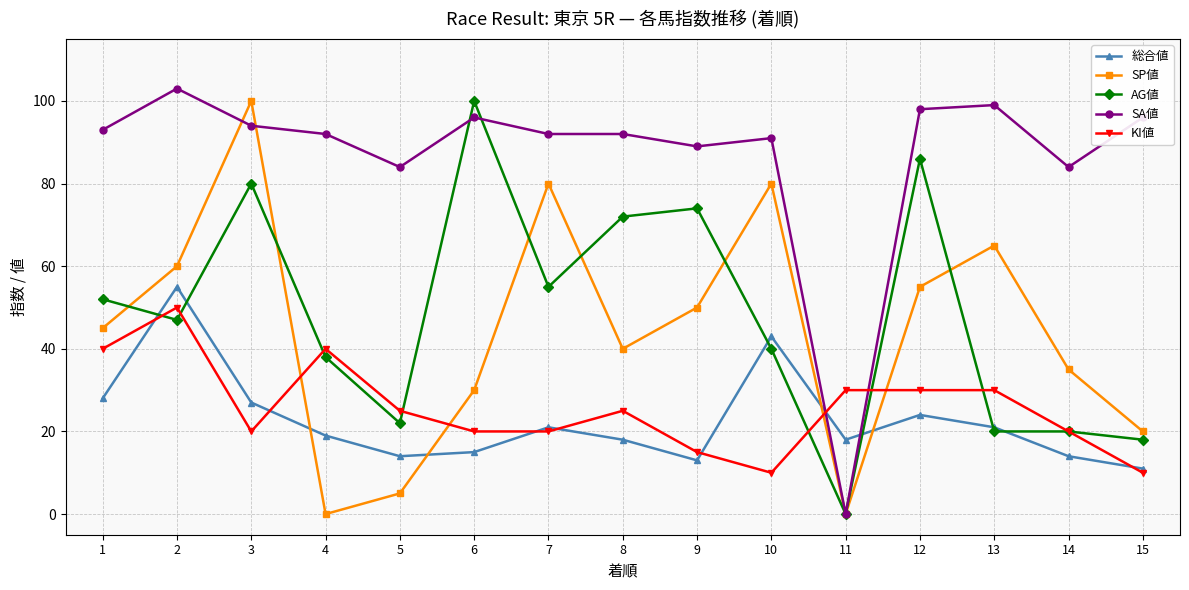

True or false: KI値 has more than 0 points higher than both neighbors.

True